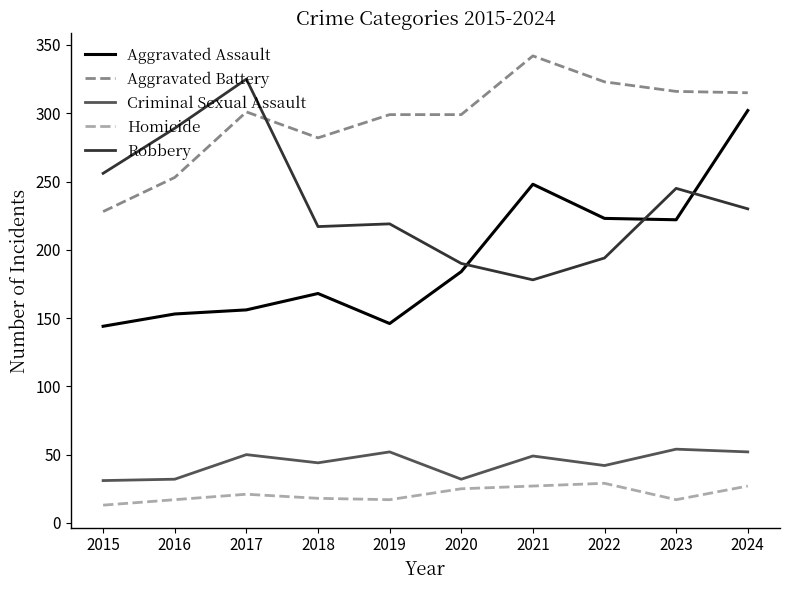

Rank the series at 2019 from lowest to highest value.

Homicide, Criminal Sexual Assault, Aggravated Assault, Robbery, Aggravated Battery